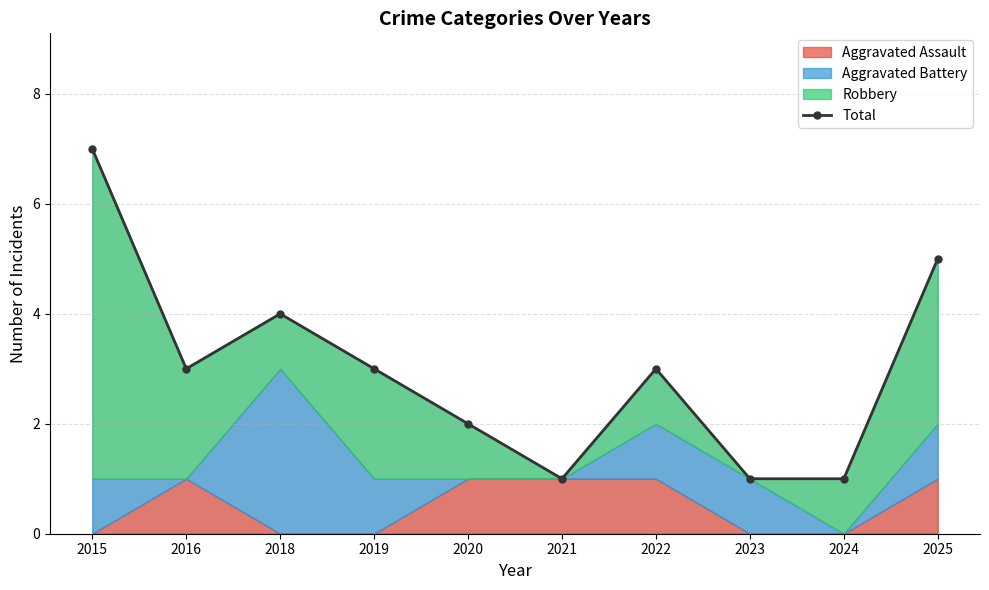

What is the average value?

3